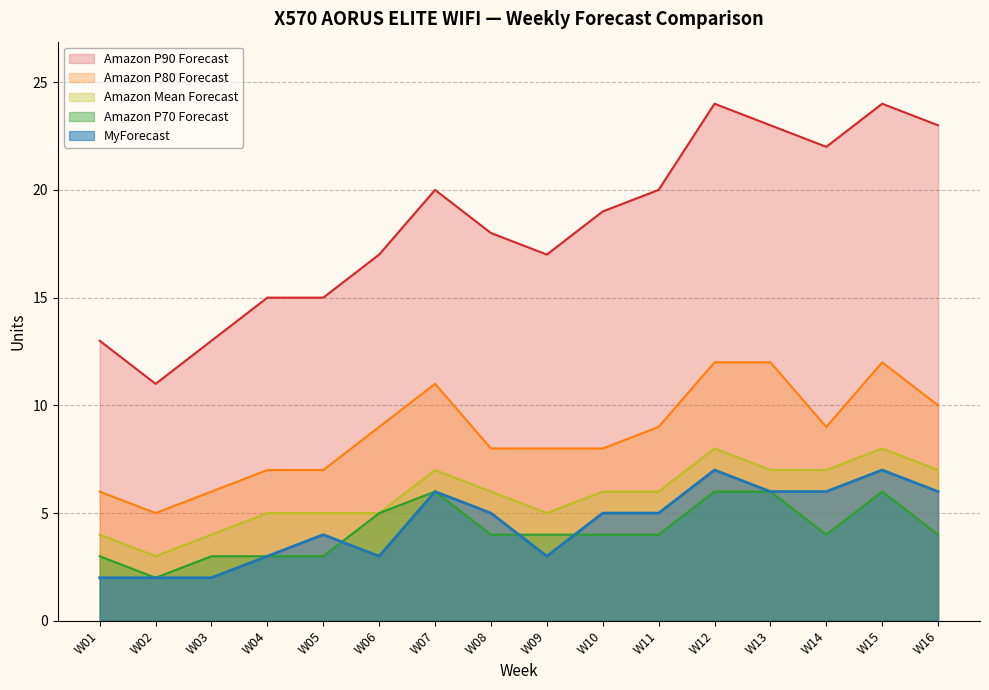

What is the value of the Amazon P90 Forecast point at the 13th from the left?

23